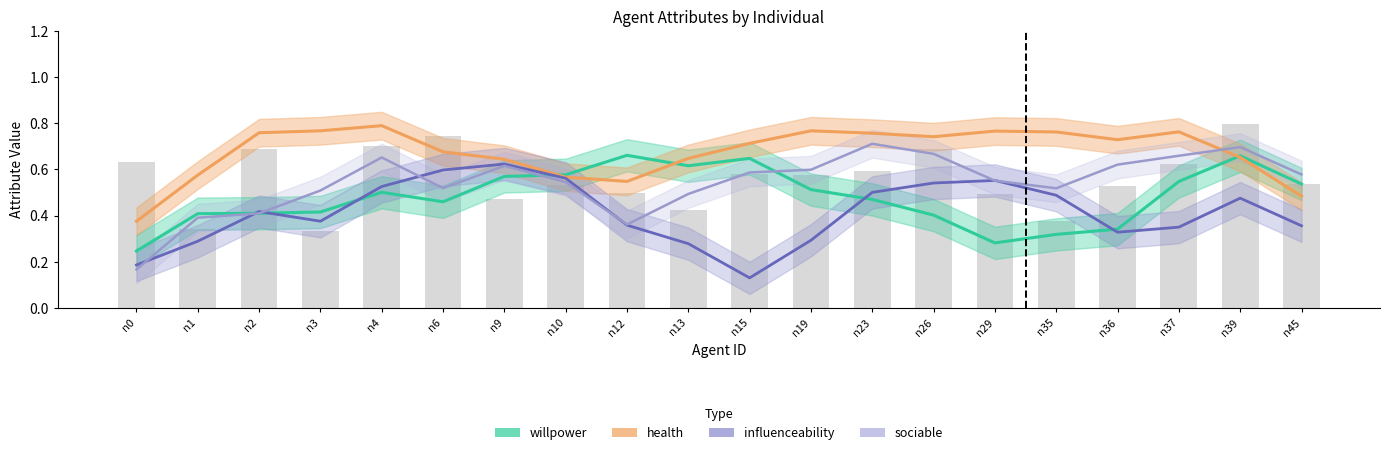

What is the difference between the second highest and second lowest values in the health series?

0.3